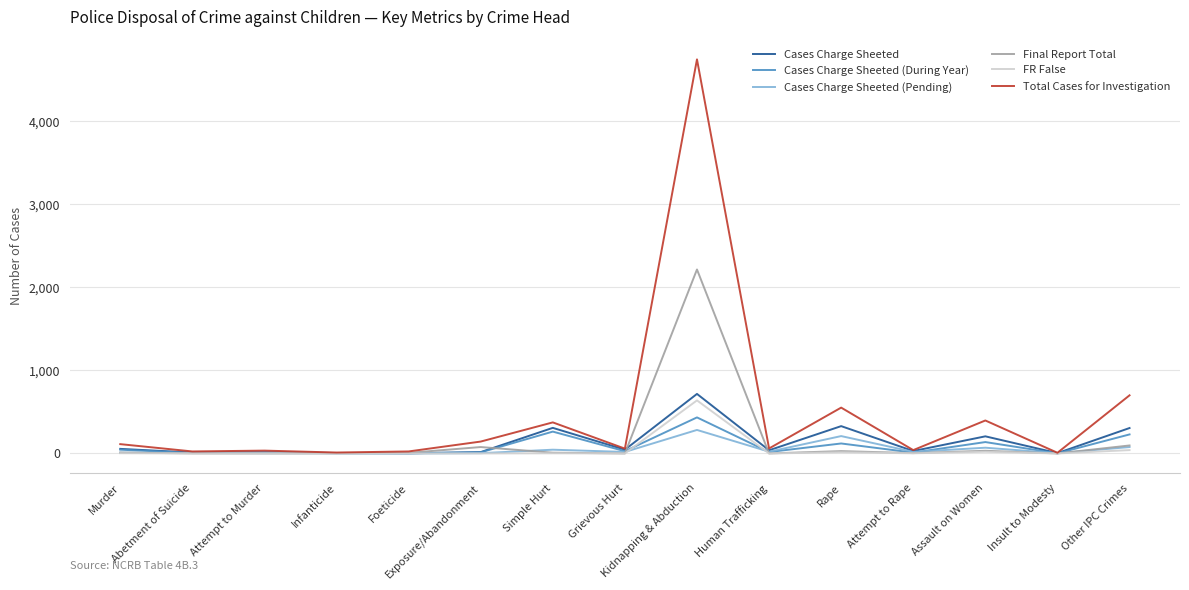

Is this an area chart (filled region under the line)?

No